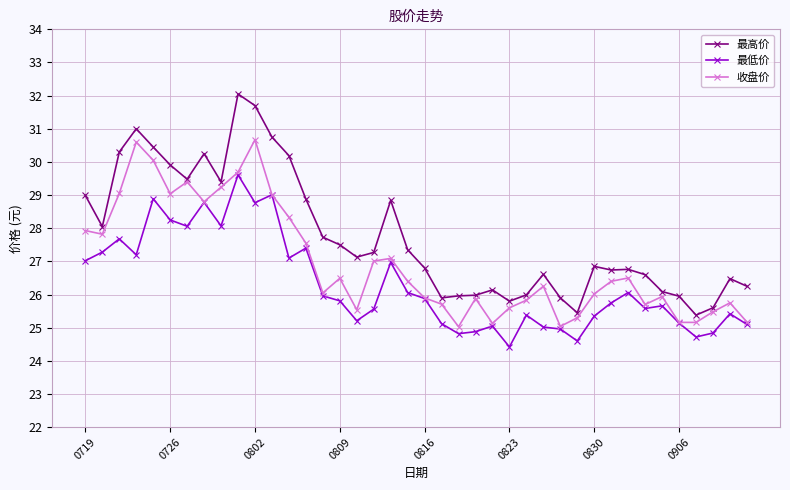

True or false: 收盘价 has more than 1 interior local peaks.

True